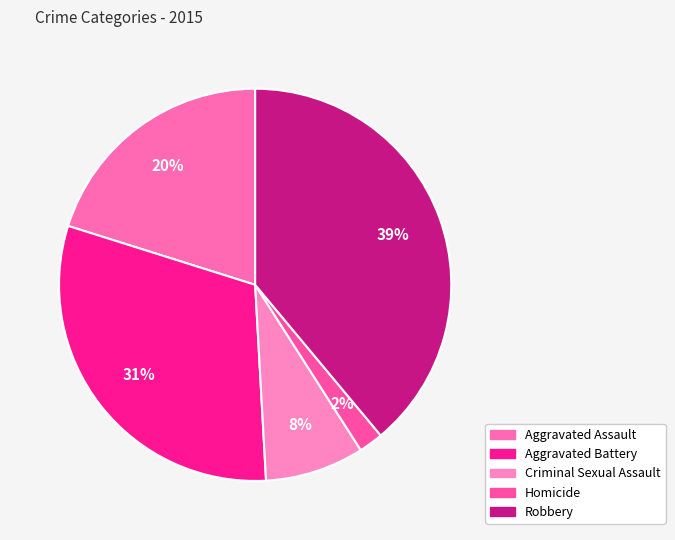

What is the ratio of the value at Aggravated Assault to the value at Robbery?

0.5